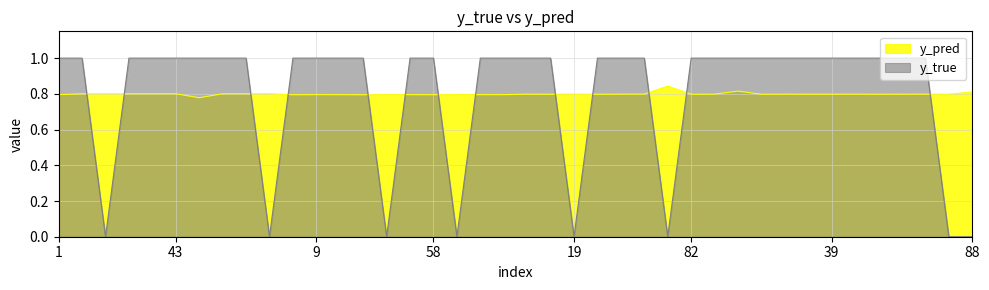

How many series are shown in this chart?

2